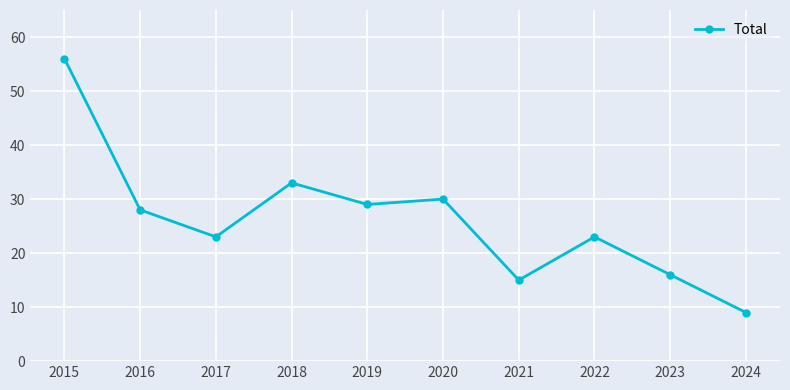

Does the chart display data point markers on the line(s)?

Yes